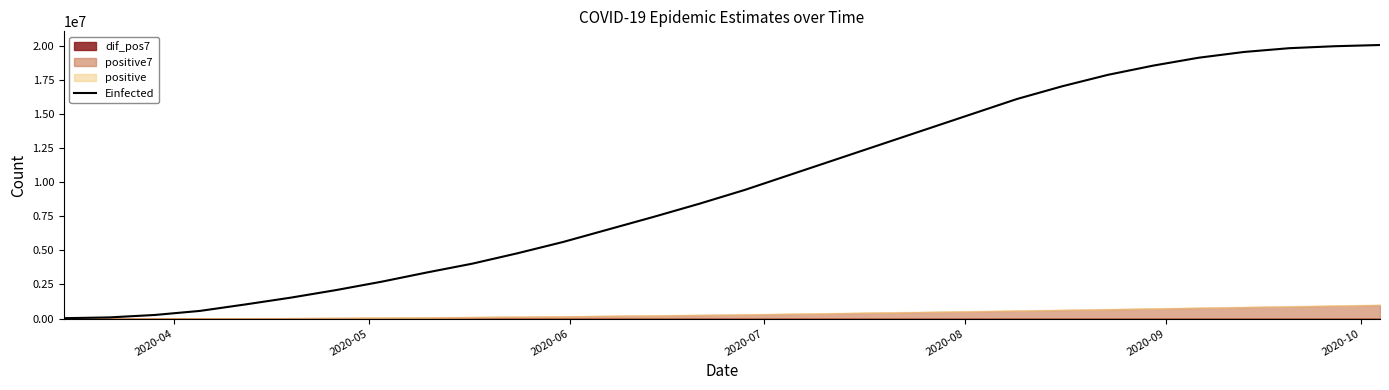

What is the average value?

9655798.7